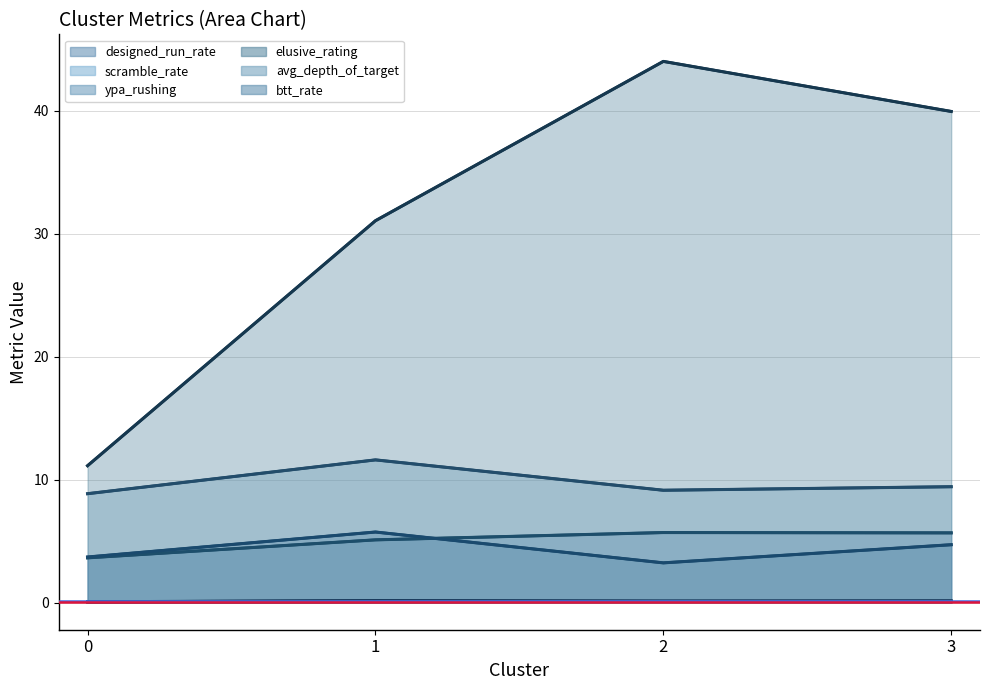

List the series in order of their peak value, highest first.

elusive_rating, avg_depth_of_target, btt_rate, ypa_rushing, designed_run_rate, scramble_rate